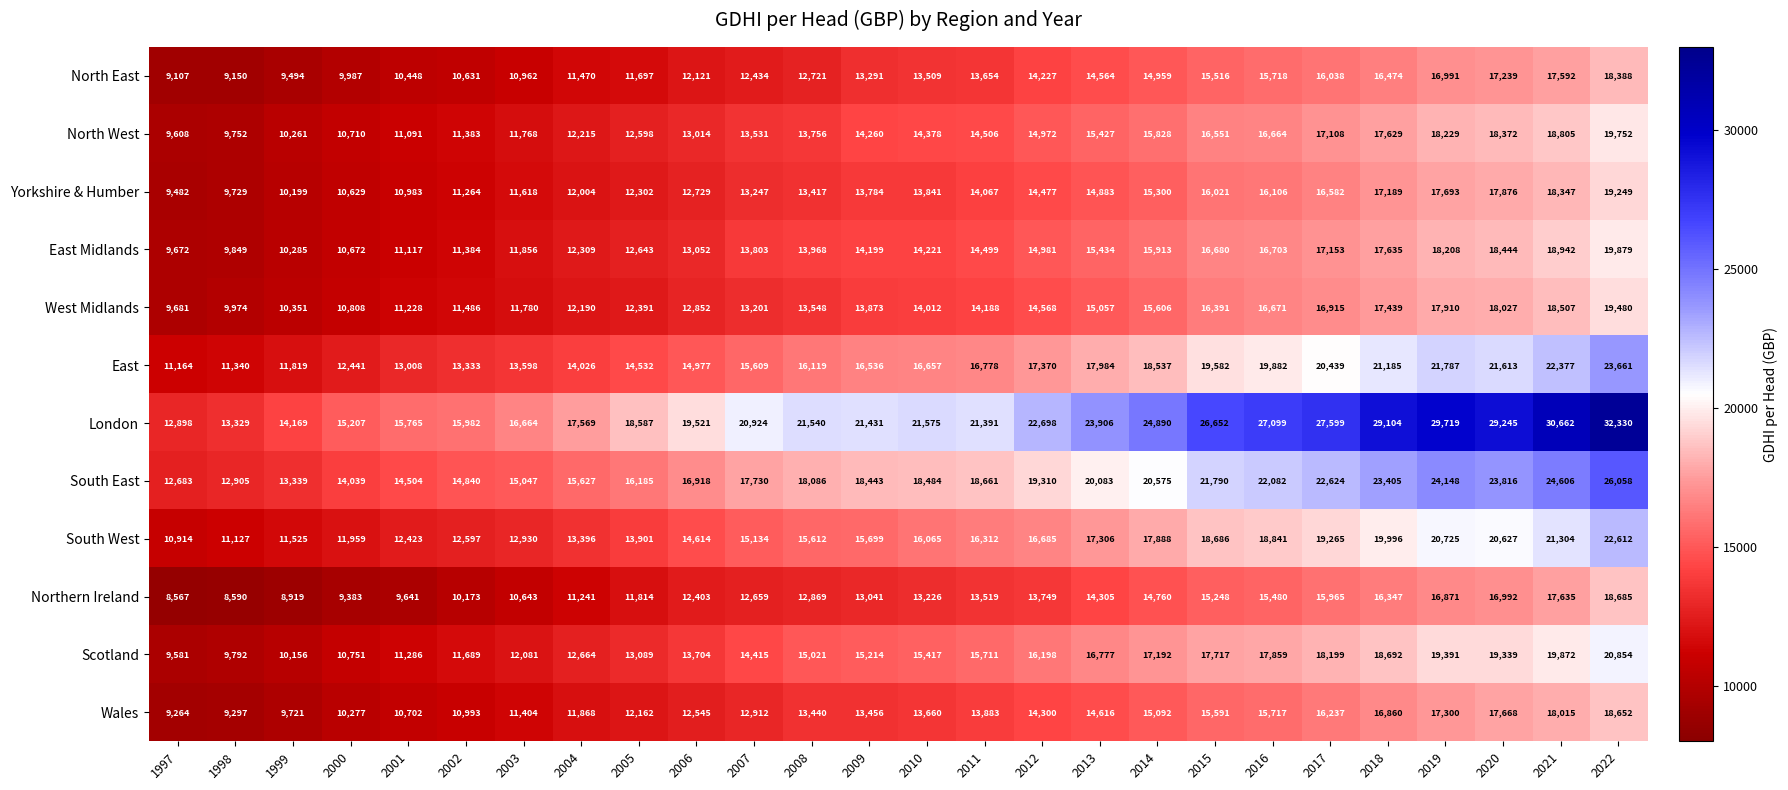

At how many categories does at least one series exceed 27754?

5